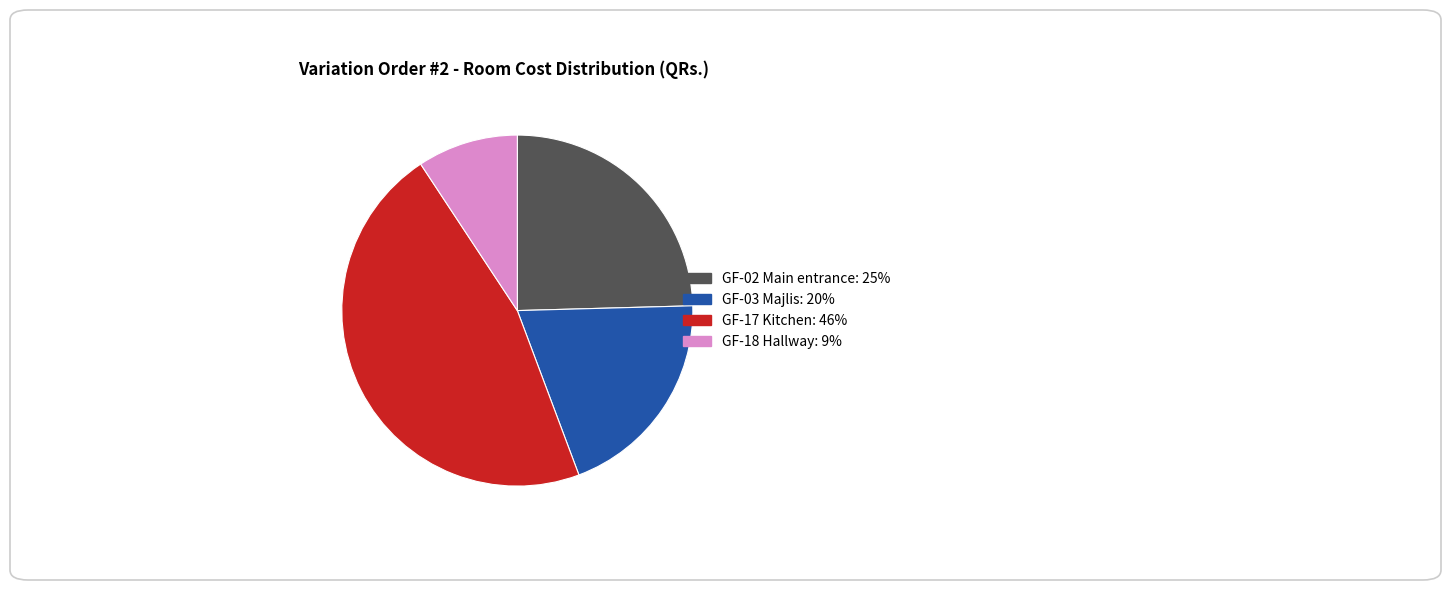

Does any single category account for the majority?

No